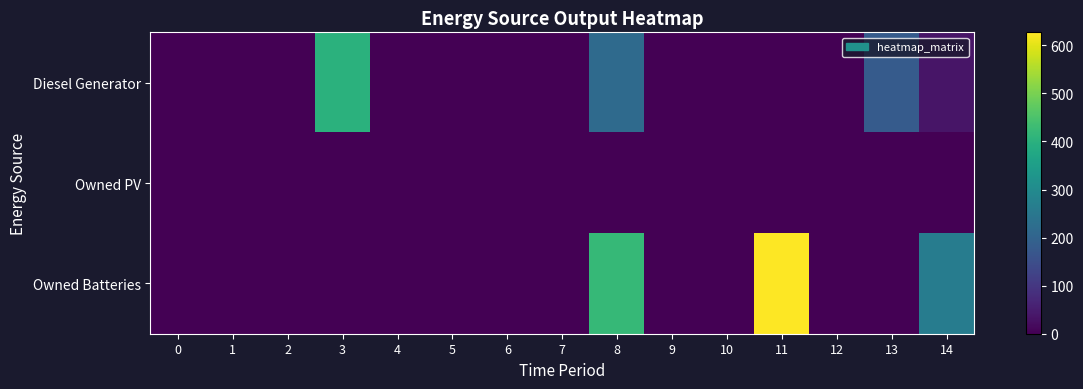

Reading left to right, transcribe all the data shown in this chart.

Diesel Generator: 0=0	1=0	2=0	3=400	4=0	5=0	6=0	7=0	8=217	9=0	10=0	11=0	12=0	13=181	14=36
Owned PV: 0=0	1=0	2=0	3=0	4=0	5=0	6=0	7=0	8=0	9=0	10=0	11=0	12=0	13=0	14=0
Owned Batteries: 0=0	1=0	2=0	3=0	4=0	5=0	6=0	7=0	8=421	9=0	10=0	11=627	12=0	13=0	14=263